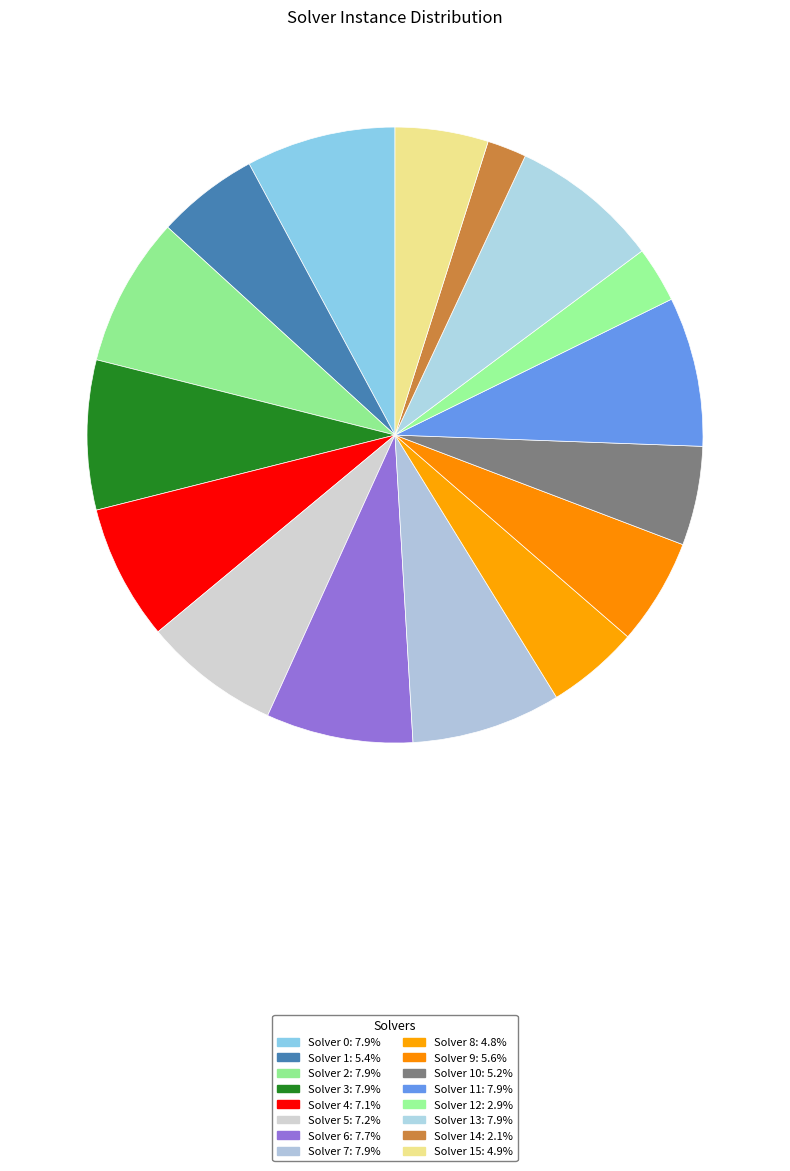

How many slices are in this pie chart?

16